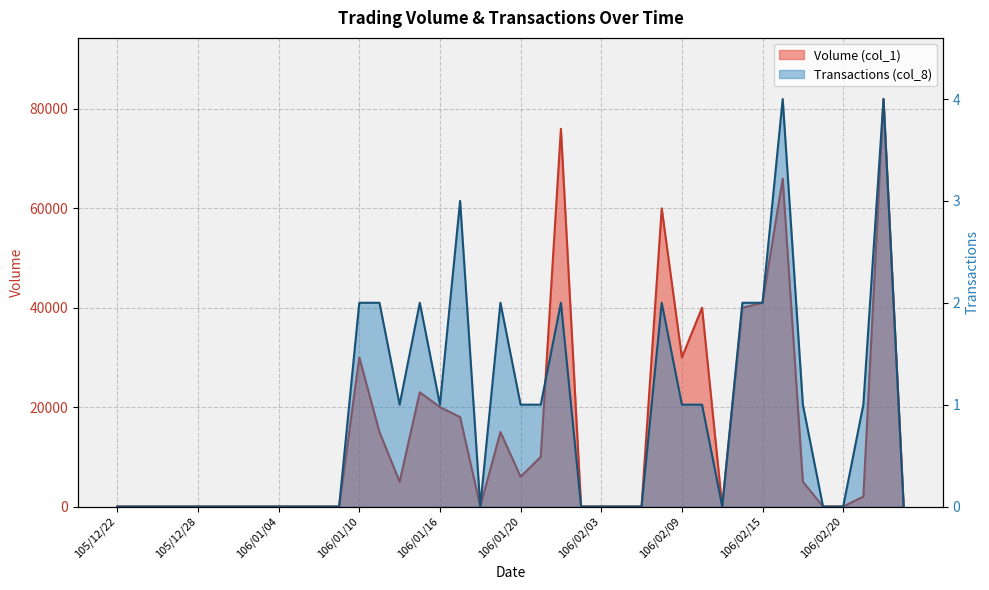

At which category is the sum across all series the highest?

106/02/22